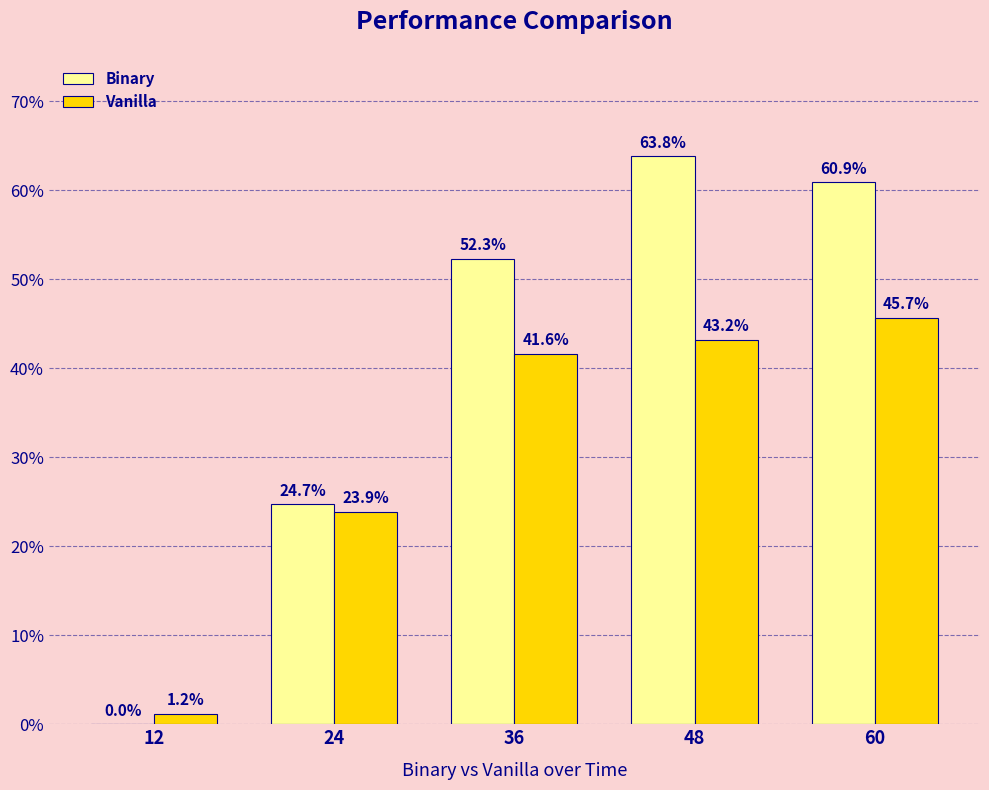

Reading right to left, extract all data points from this chart.

Binary: 60.9	63.8	52.3	24.7	0.0
Vanilla: 45.7	43.2	41.6	23.9	1.2